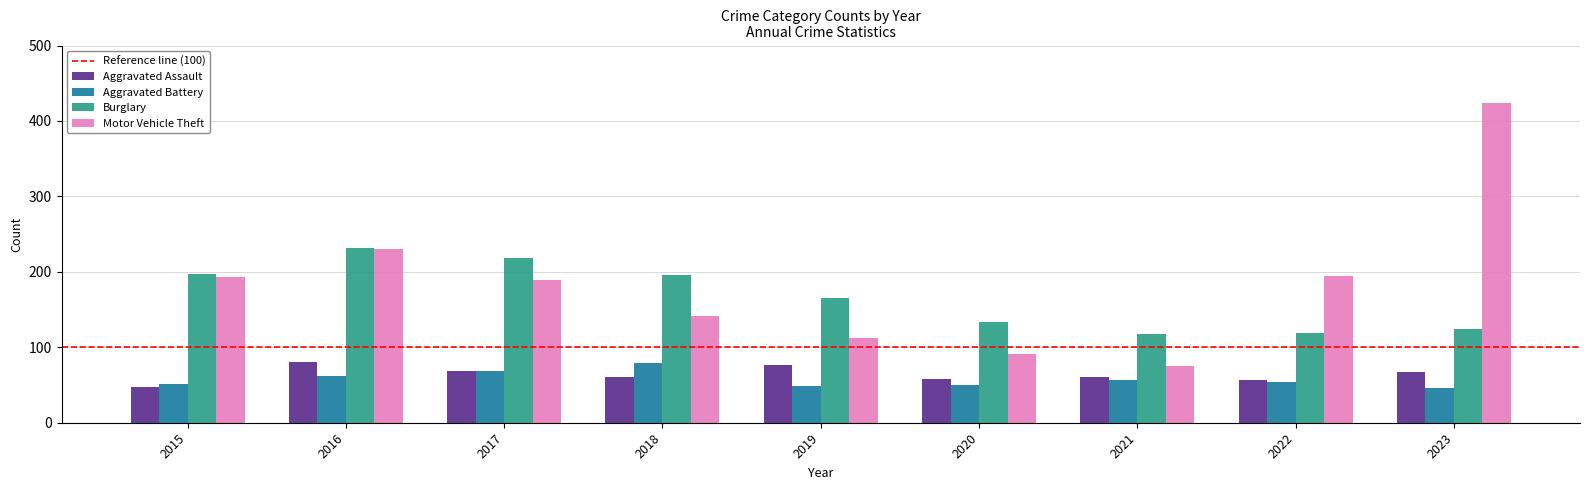

Where is Motor Vehicle Theft nearest to the value 249?

2016